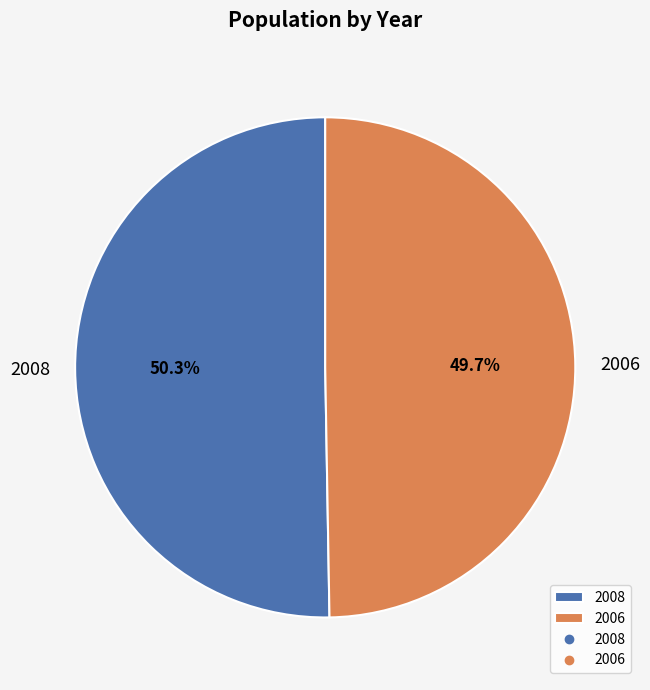

Is it true that 2006 is 61% of the pie?

False